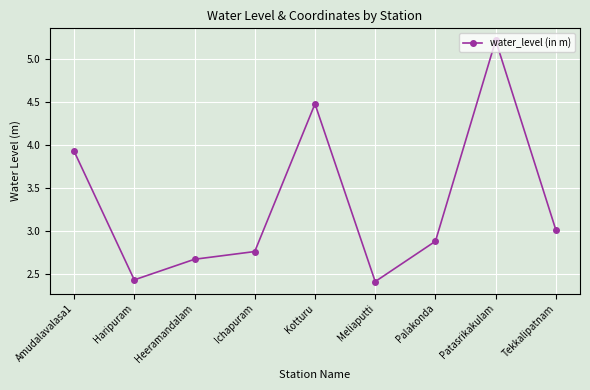

How many points are higher than both their immediate neighbors (excluding endpoints)?

2